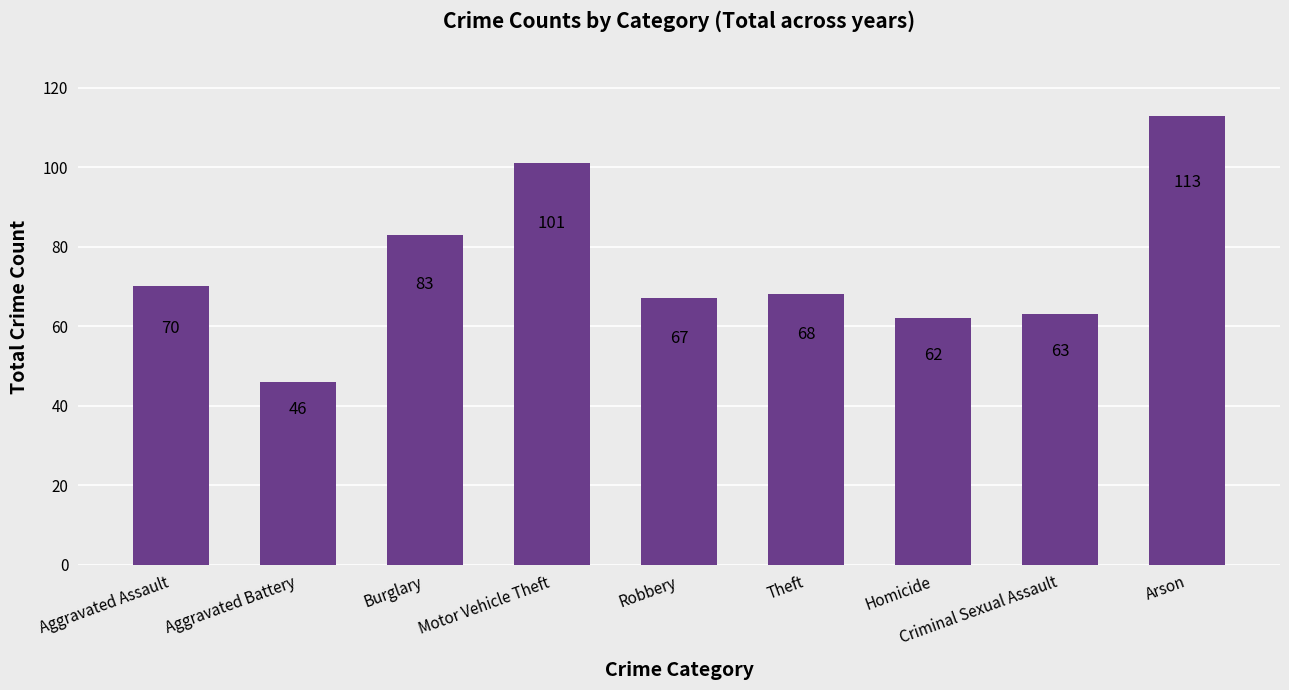

Reading right to left, extract all data points from this chart.

Arson=113	Criminal Sexual Assault=63	Homicide=62	Theft=68	Robbery=67	Motor Vehicle Theft=101	Burglary=83	Aggravated Battery=46	Aggravated Assault=70